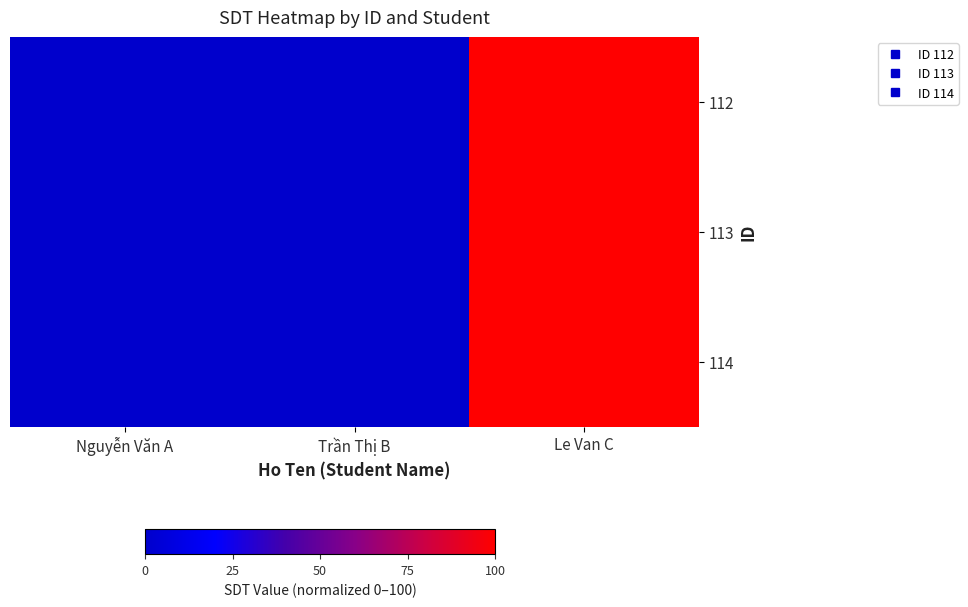

Which series has the largest range (max minus min)?

112